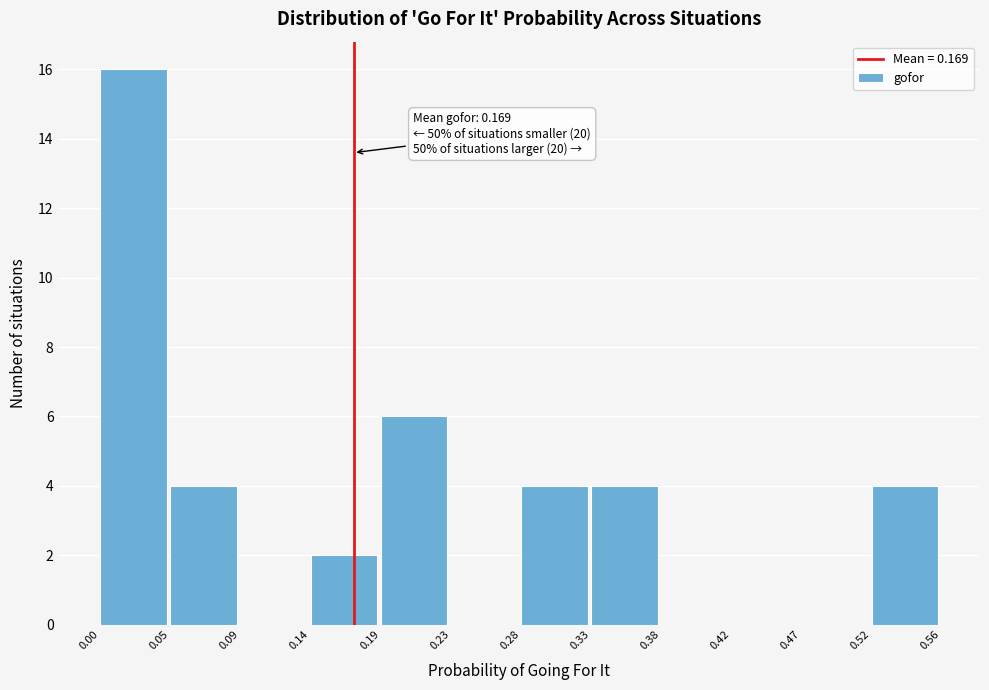

Over which range of the x-axis is the bar tallest?

0.00 to 0.05